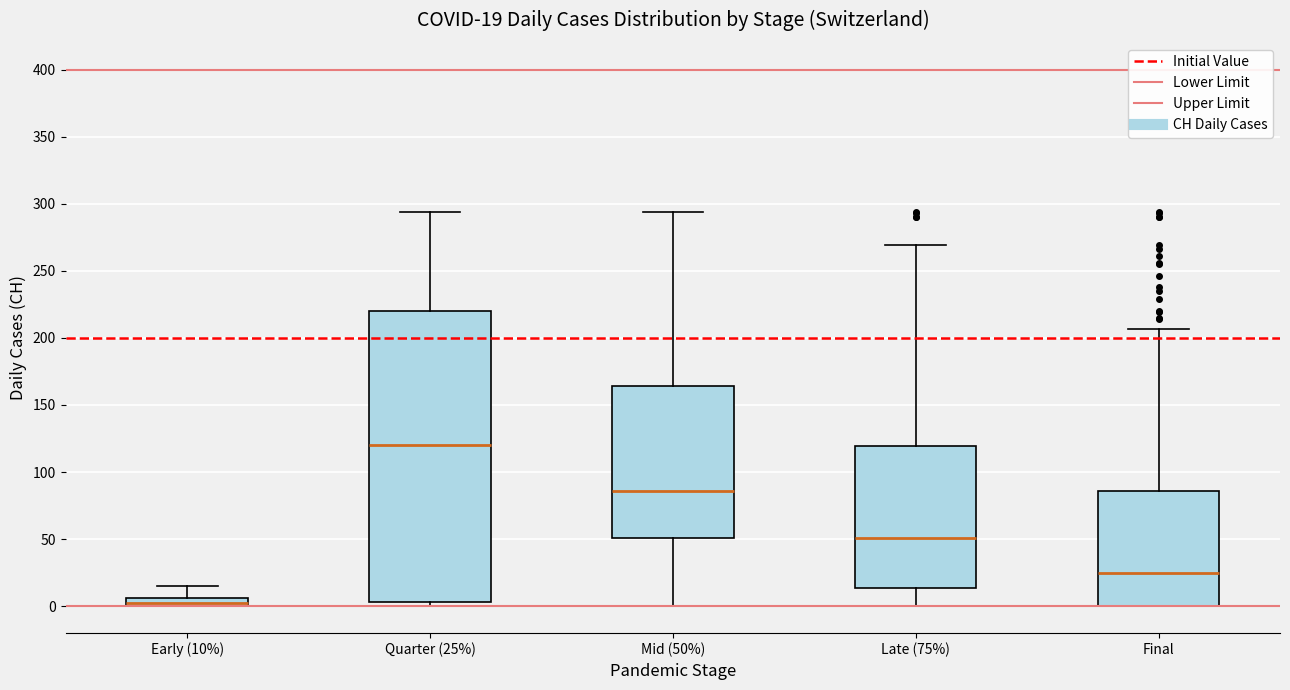

Comparing the boxes themselves (not the whiskers), which one is the tallest?

Quarter (25%)